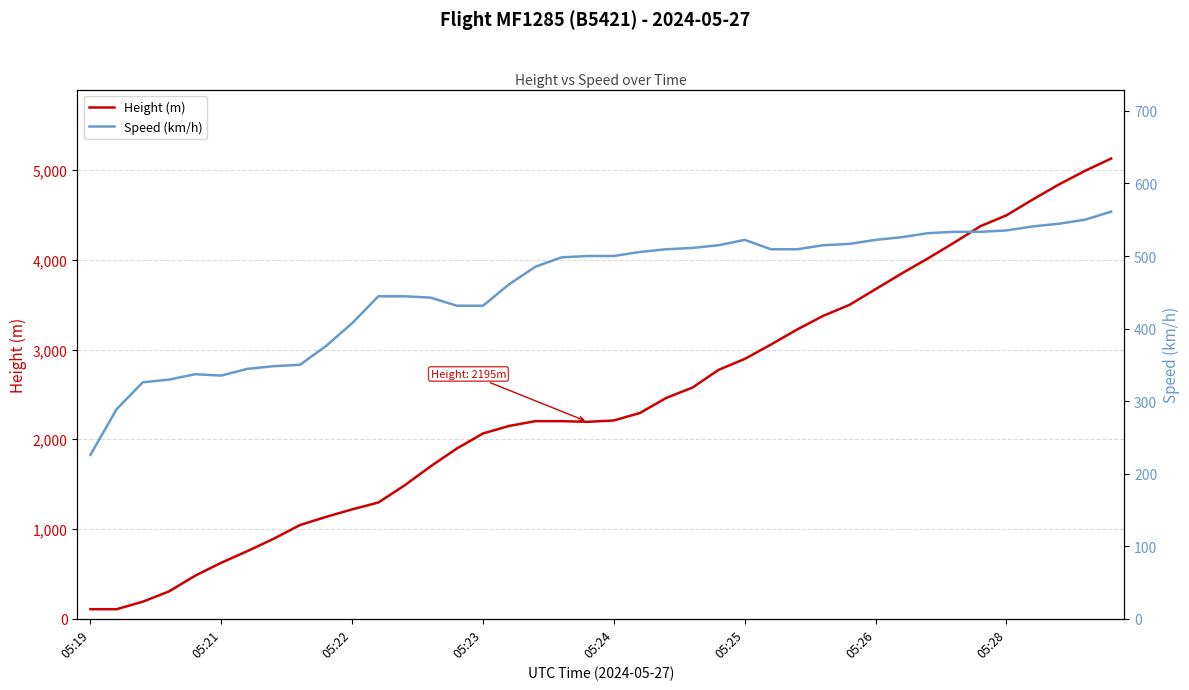

What is the sum of all Height (m) values?

96636.8